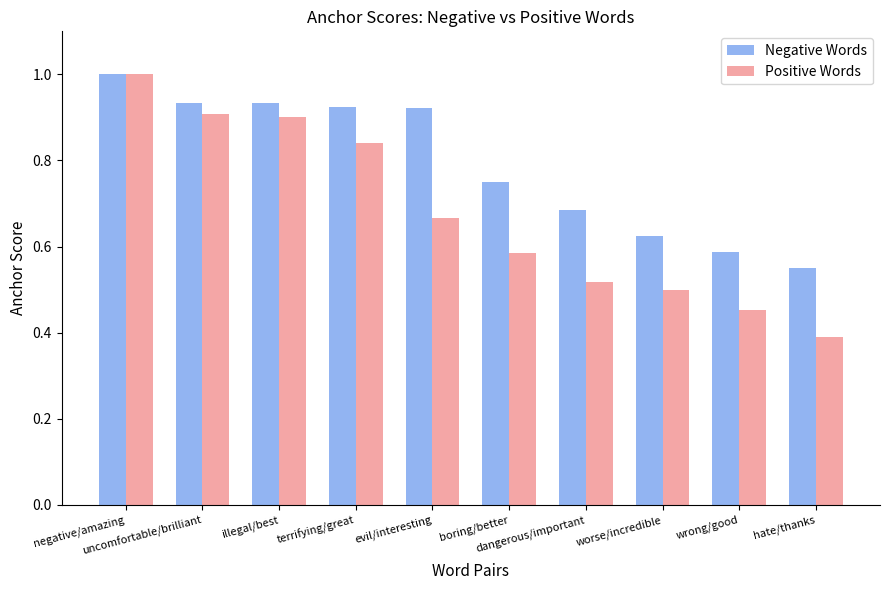

Rank the series at evil/interesting from highest to lowest value.

Negative Words, Positive Words